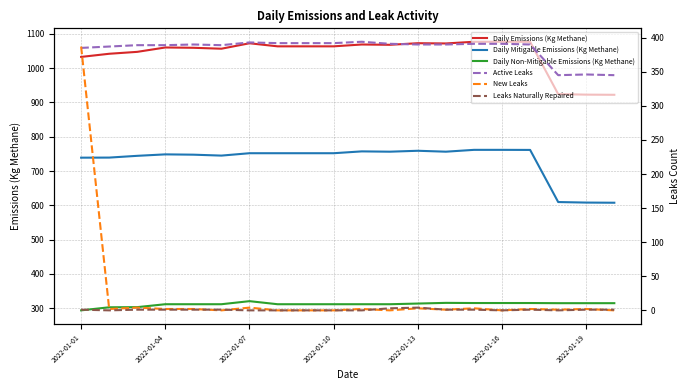

The Leaks Naturally Repaired series shows 2.5 at 8. True or false?

False